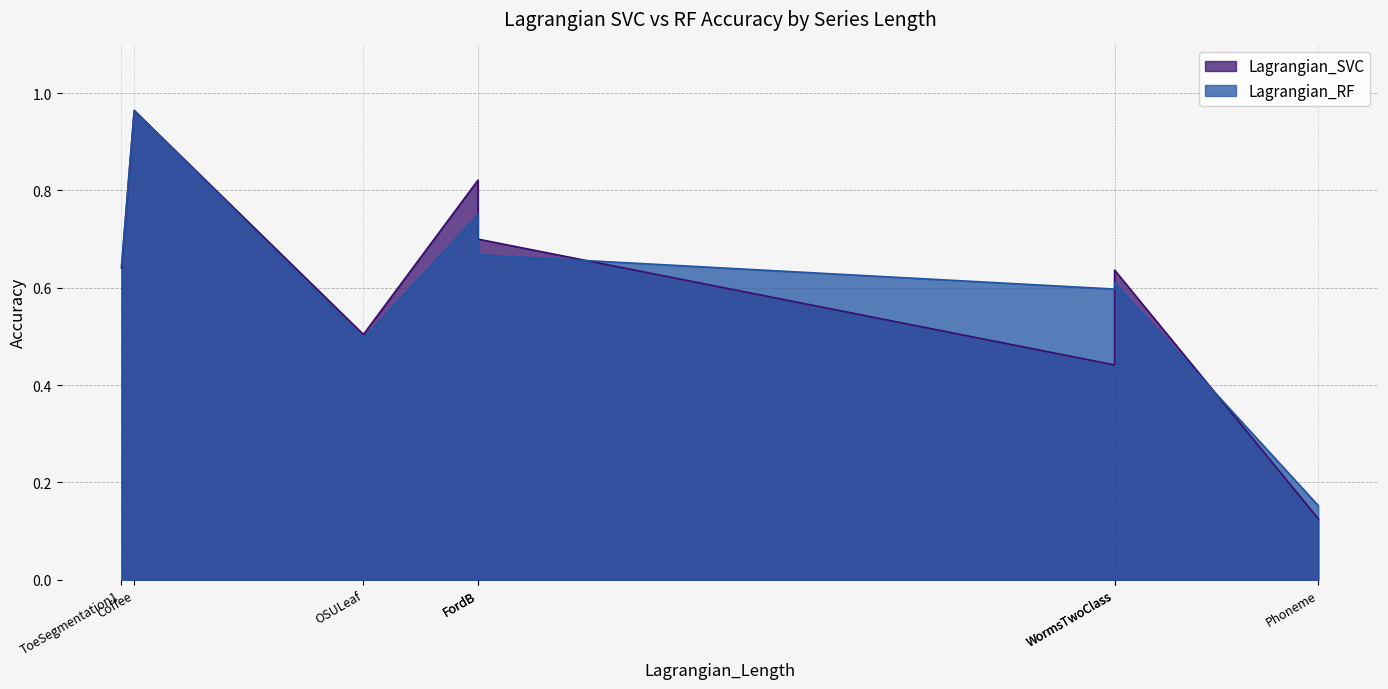

What is the greatest value displayed?

1.0